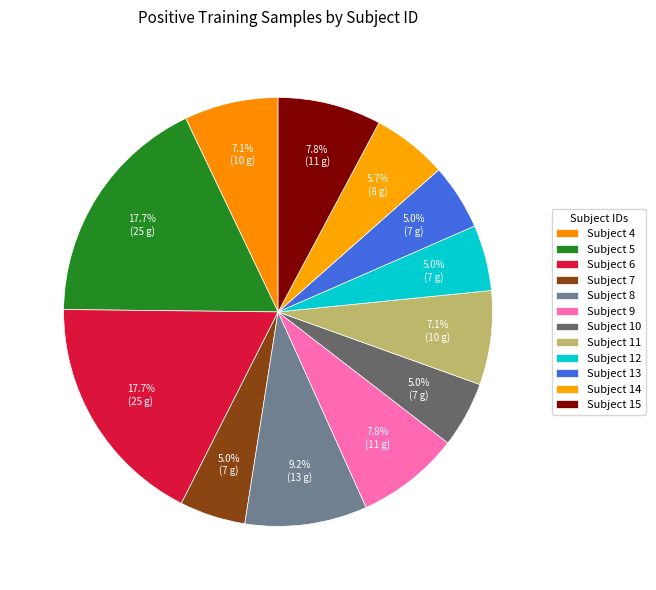

Does any single category account for the majority?

No